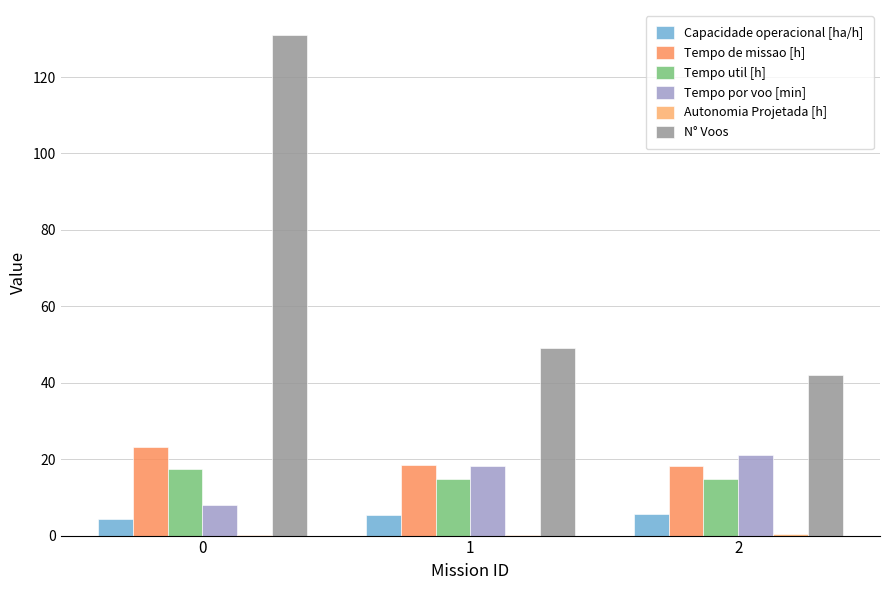

How many categories are shown in the chart?

3